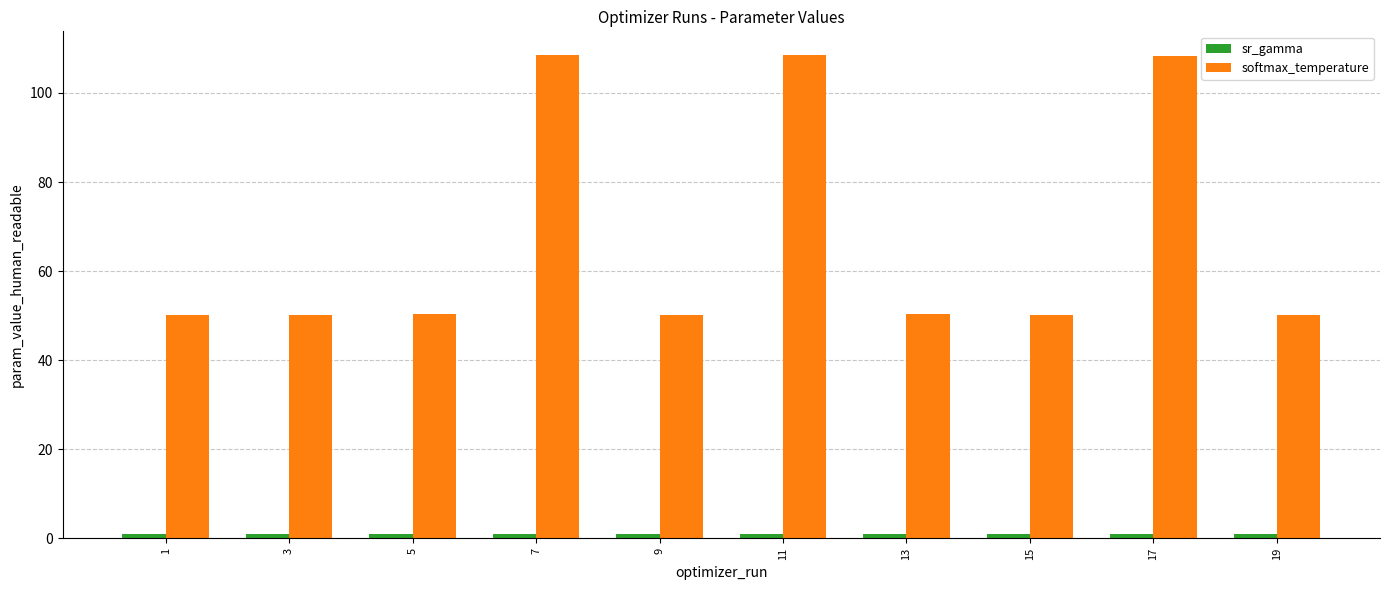

Which series has the largest total across all categories?

softmax_temperature